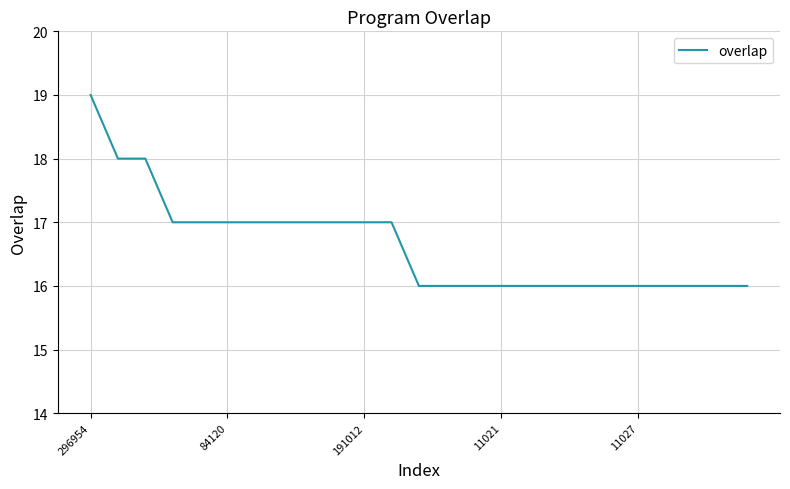

What is the maximum value shown in the chart?

19